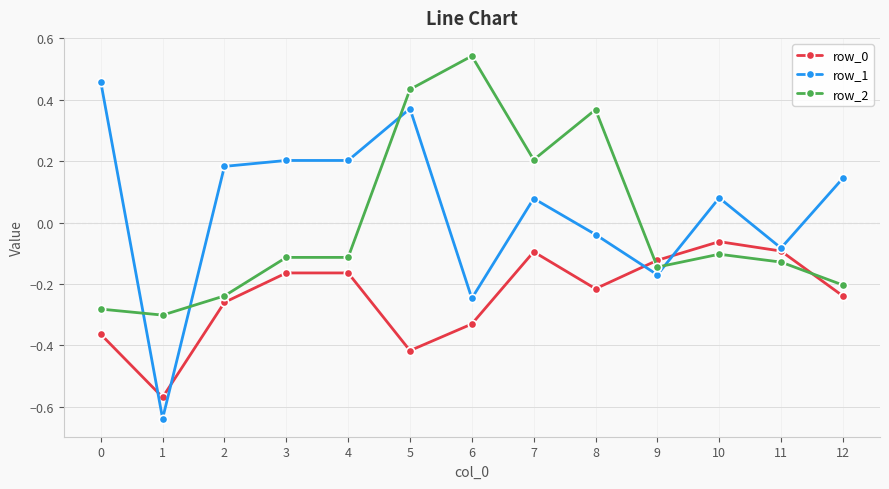

Which series ends up on top after the final intersection of row_0 and row_2?

row_2